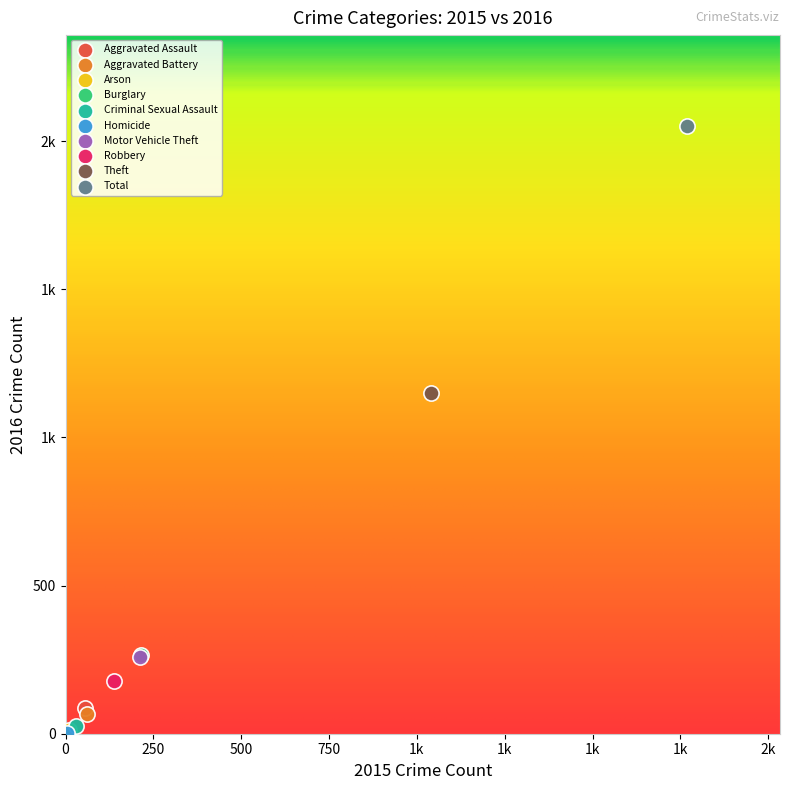

What are all the series names shown in the legend?

Aggravated Assault, Aggravated Battery, Arson, Burglary, Criminal Sexual Assault, Homicide, Motor Vehicle Theft, Robbery, Theft, Total